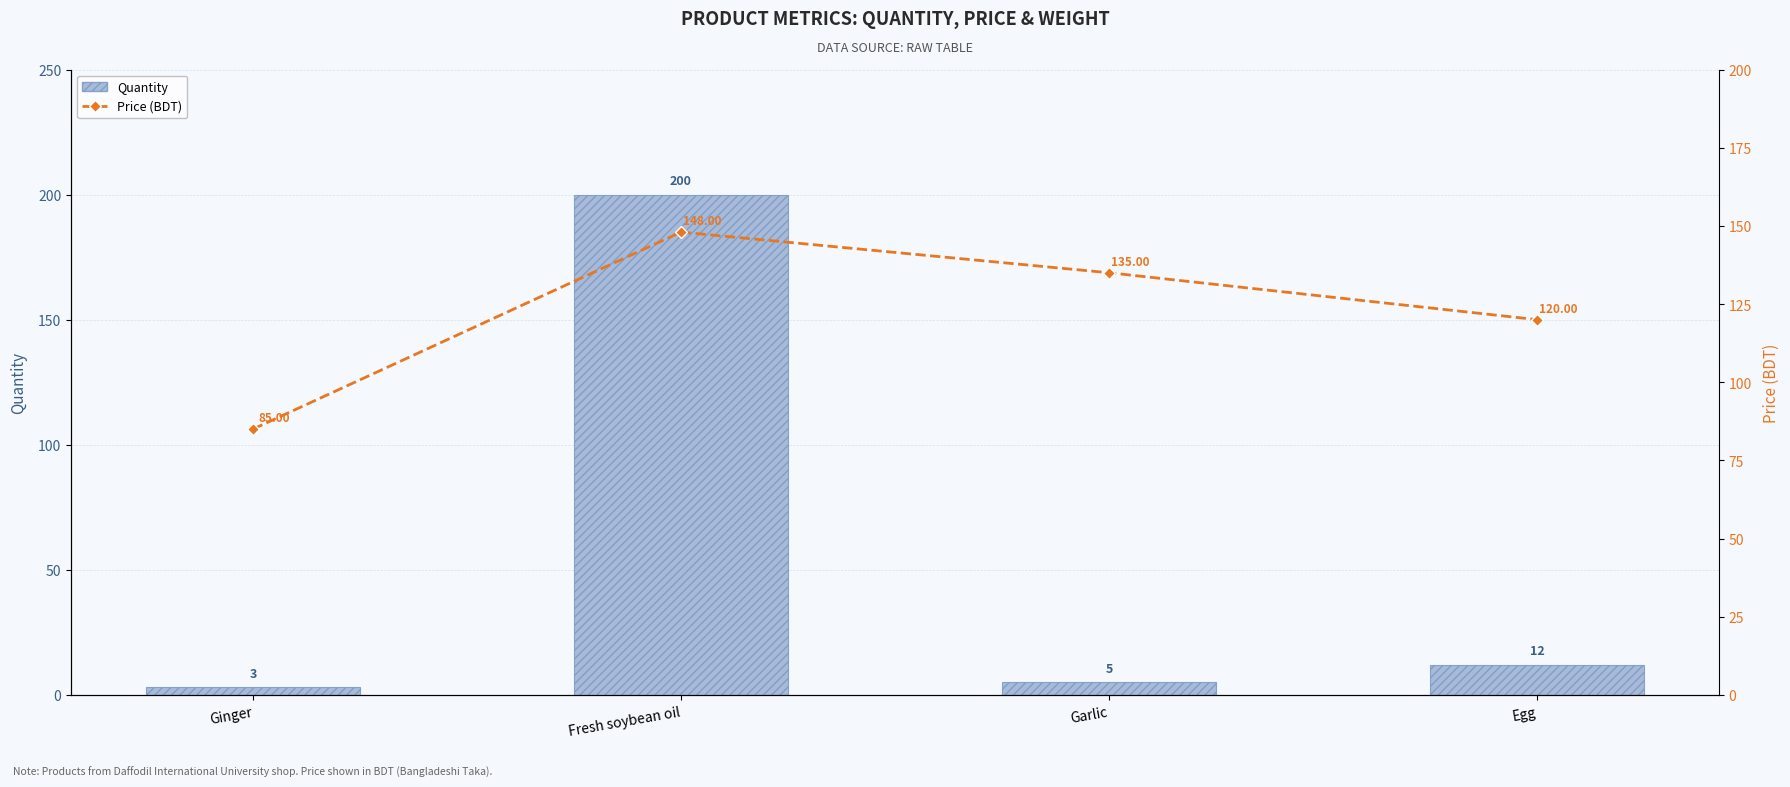

At which category does the chart reach its minimum across all series?

Ginger